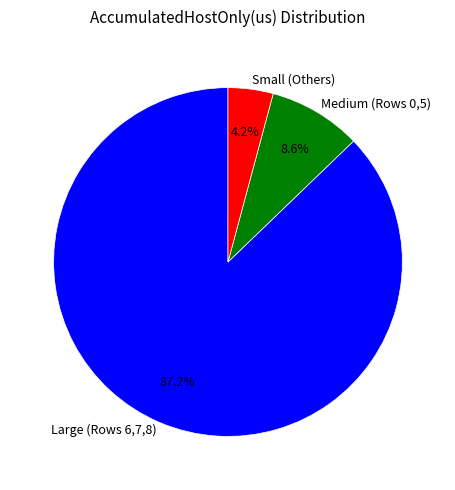

What percentage is NOT represented by Medium (Rows 0,5)?

91.4%